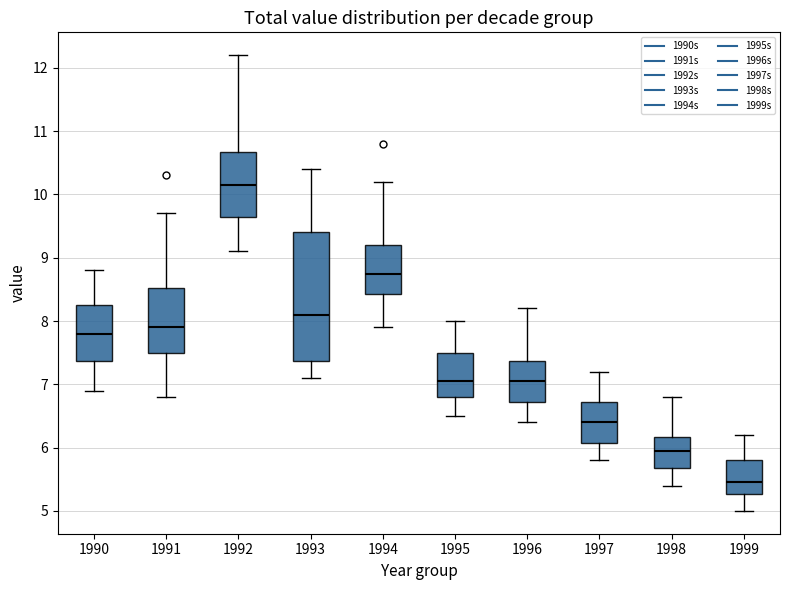

Which box has the lowest median line?

1999